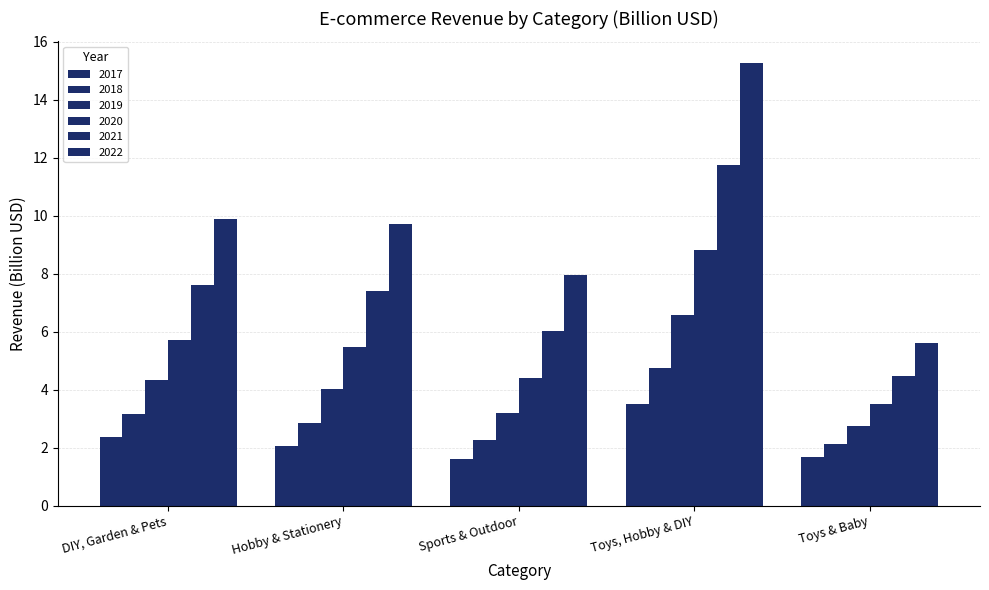

The value of 2020 at Toys, Hobby & DIY is 8.8. True or false?

True